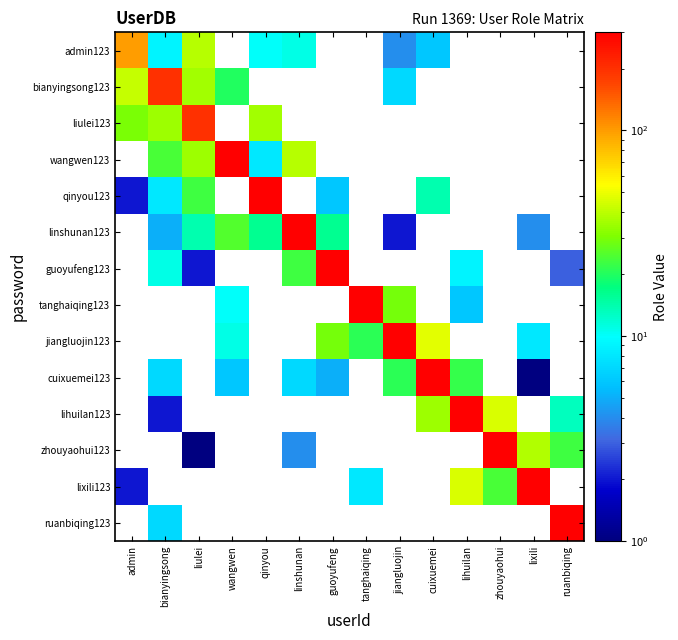

Which series has the largest range (max minus min)?

qinyou123